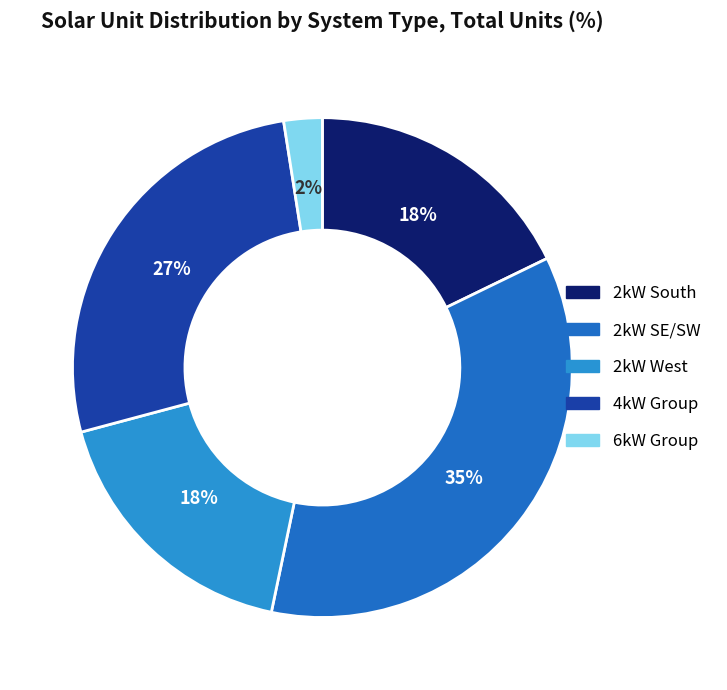

Count the number of slices in the pie.

5